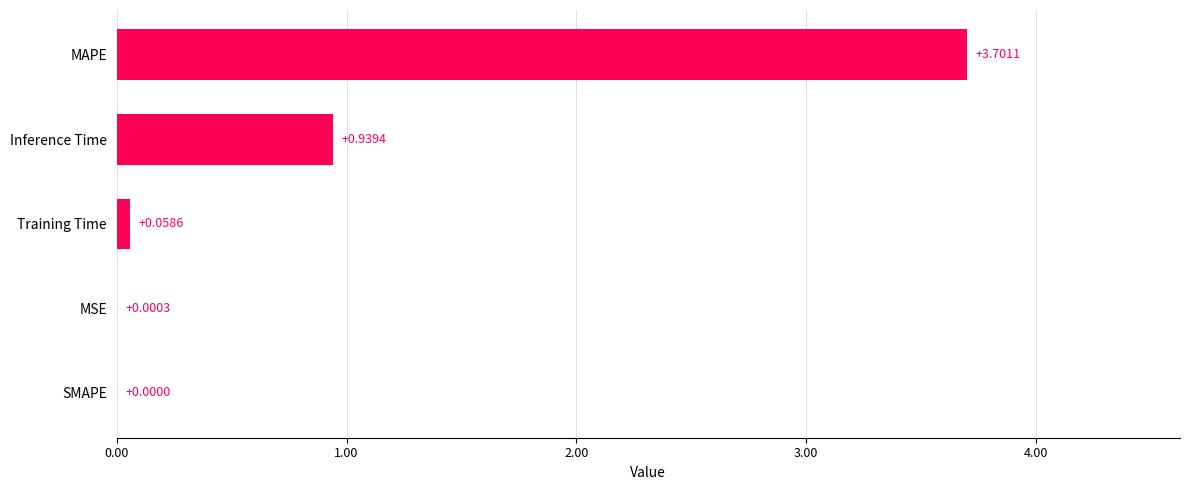

What is the change in value from Training Time to MAPE?

+3.6